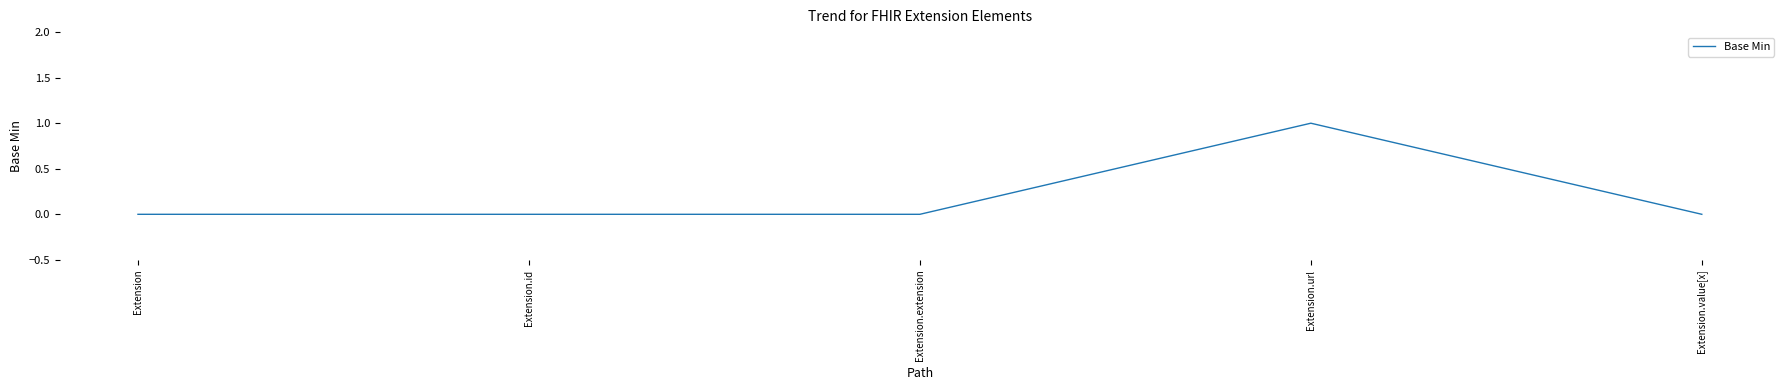

What is the sum of the values at Extension.id and Extension.url?

1